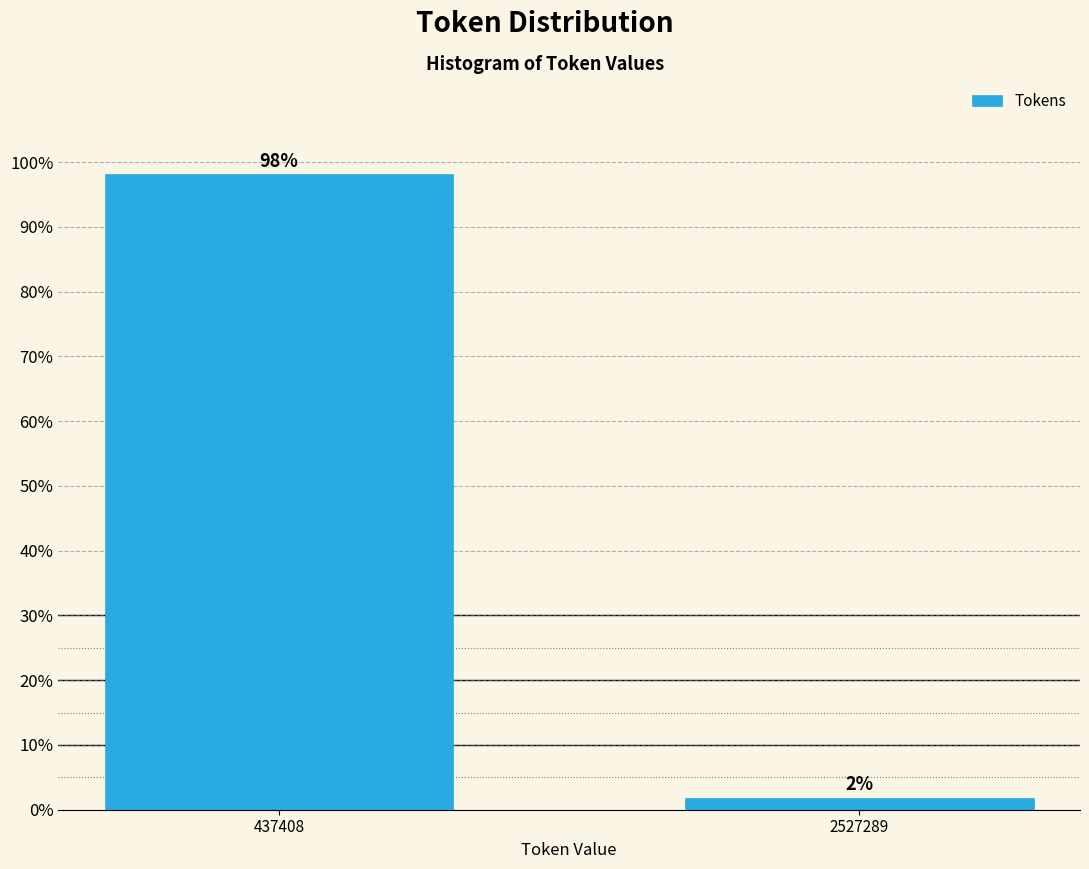

List the labels in order of value, smallest first.

2527289, 437408